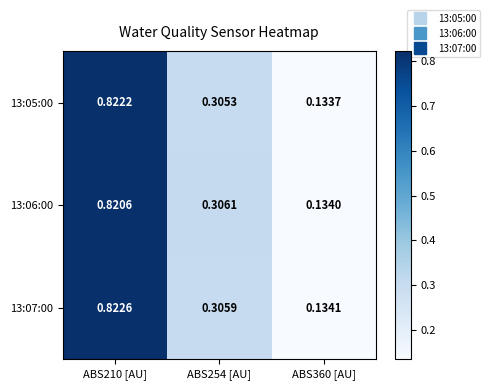

Is the value of 13:06:00 at ABS360 [AU] greater than the value of 13:05:00 at ABS360 [AU]?

Yes